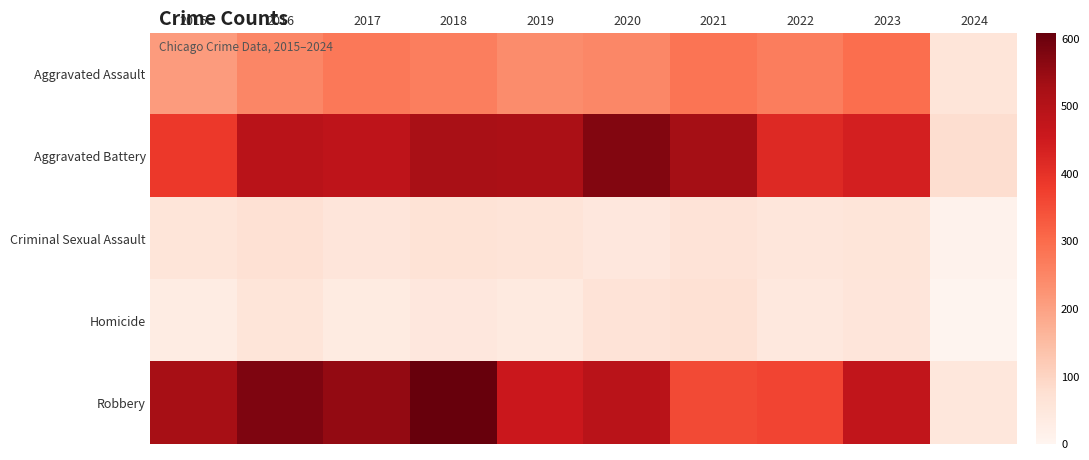

Reading right to left, list all the values displayed in this chart.

Aggravated Assault: 2024=59	2023=295	2022=267	2021=284	2020=249	2019=238	2018=265	2017=276	2016=250	2015=210
Aggravated Battery: 2024=80	2023=437	2022=417	2021=531	2020=574	2019=520	2018=522	2017=480	2016=491	2015=387
Criminal Sexual Assault: 2024=11	2023=57	2022=53	2021=62	2020=49	2019=61	2018=65	2017=55	2016=69	2015=58
Homicide: 2024=3	2023=55	2022=47	2021=69	2020=63	2019=40	2018=49	2017=37	2016=59	2015=32
Robbery: 2024=52	2023=473	2022=364	2021=356	2020=491	2019=458	2018=608	2017=553	2016=579	2015=527